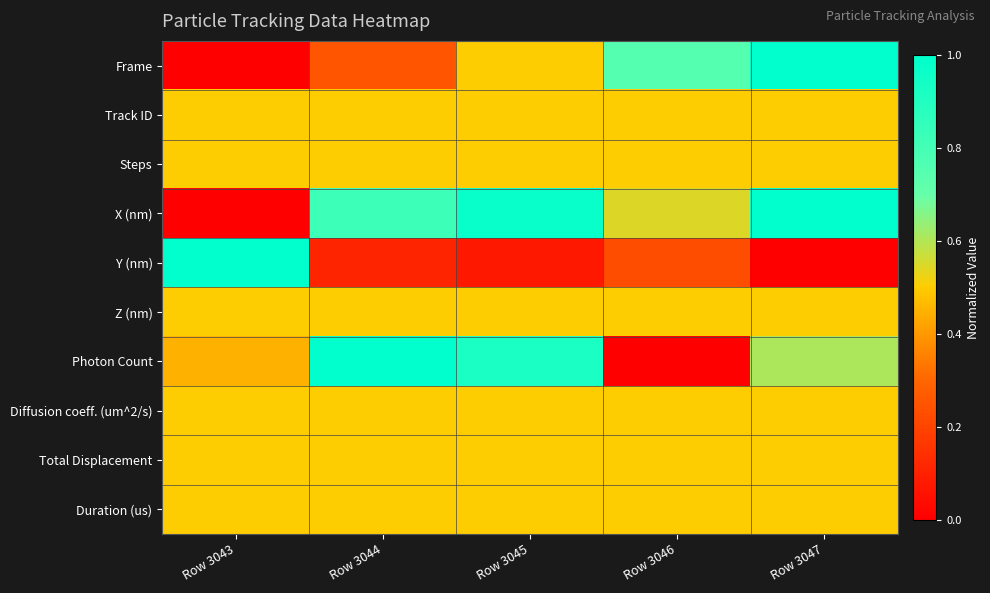

Which series changed the most between Row 3043 and Row 3046?

Y (nm)